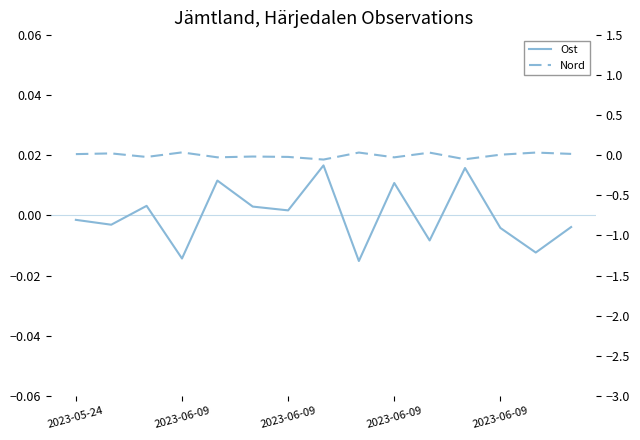

After their last crossing, which series has the higher values: Ost or Nord?

Nord